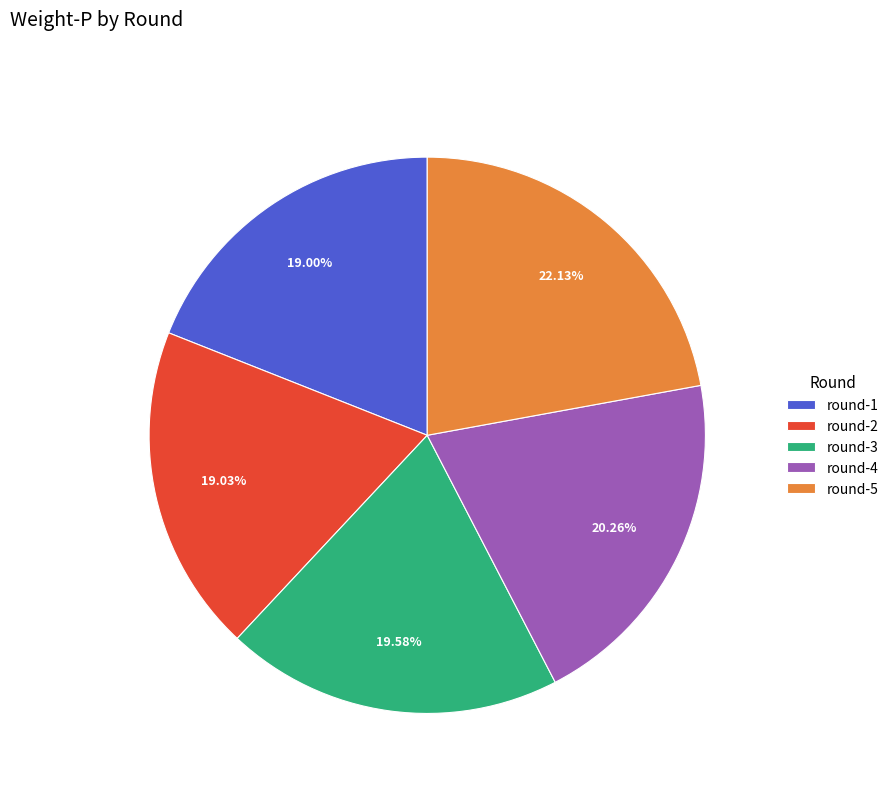

Which has a higher value, round-1 or round-3?

round-3